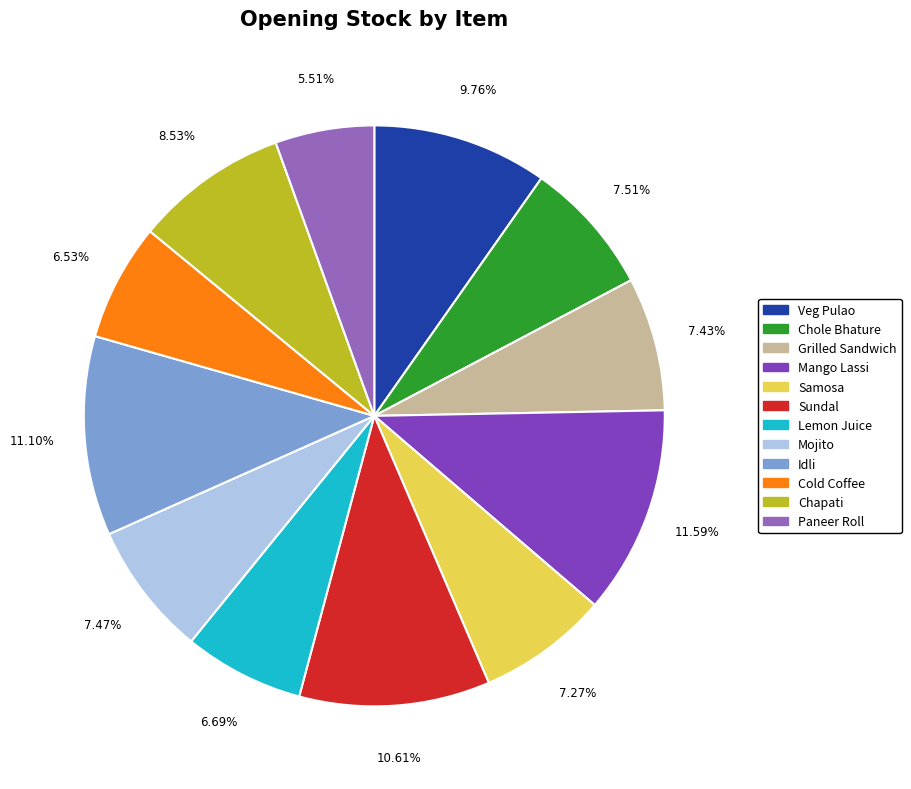

Which slice is the smallest?

Paneer Roll